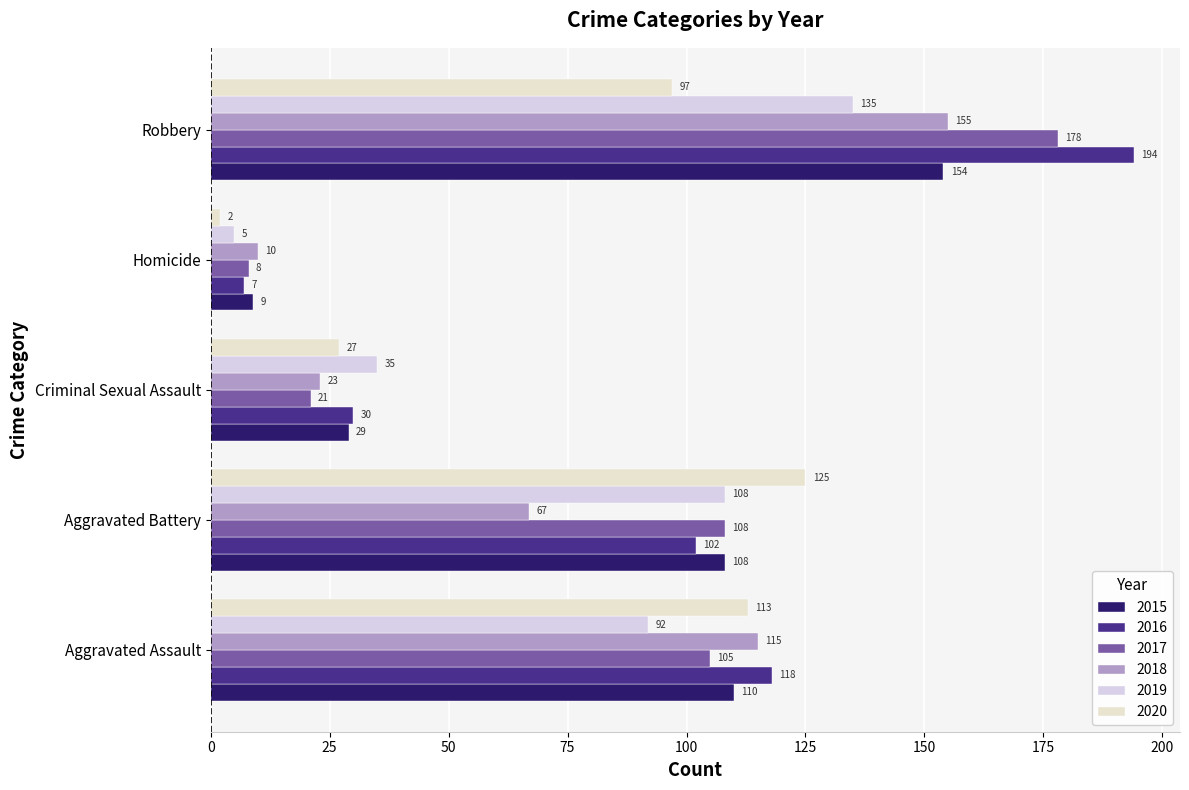

Is it true that 2018 equals 155 at Robbery?

True